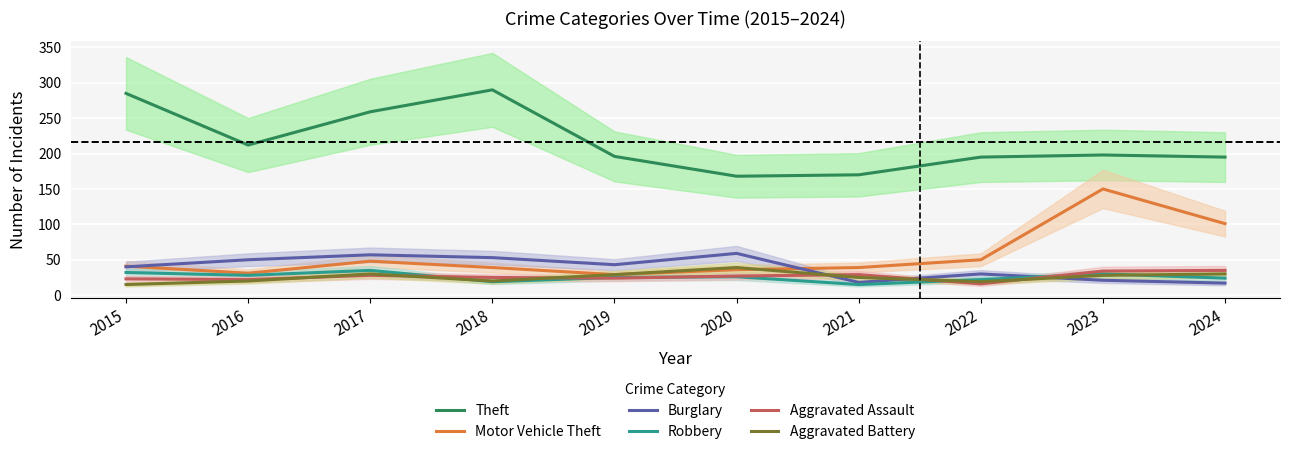

True or false: Theft has more than 2 points higher than both neighbors.

False